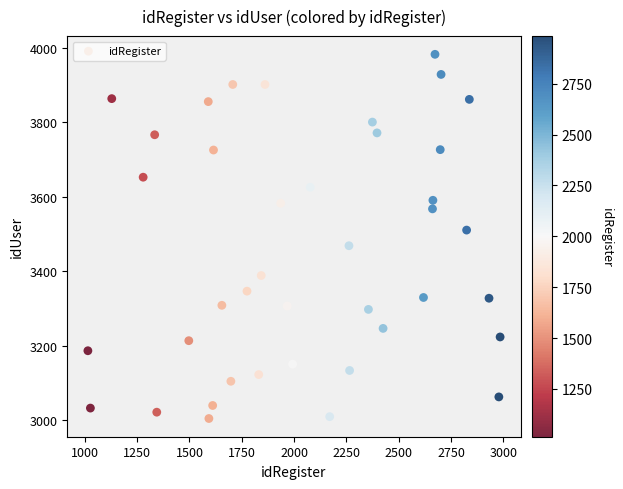

What is the range of Y values (max minus min)?

978